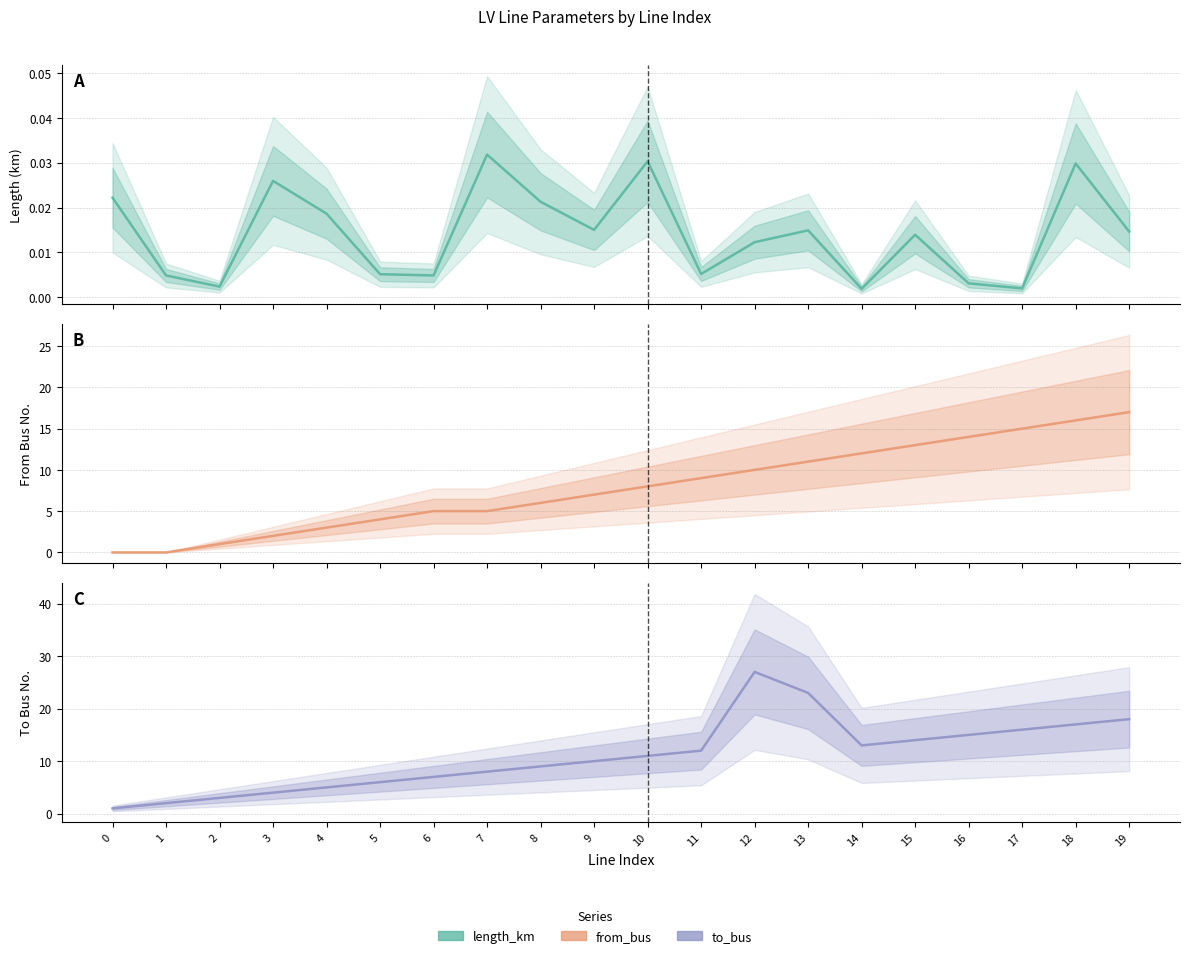

Reading right to left, transcribe all the data shown in this chart.

length_km: 19=0.0	18=0.0	17=0.0	16=0.0	15=0.0	14=0.0	13=0.0	12=0.0	11=0.0	10=0.0	9=0.0	8=0.0	7=0.0	6=0.0	5=0.0	4=0.0	3=0.0	2=0.0	1=0.0	0=0.0
from_bus: 19=17.0	18=16.0	17=15.0	16=14.0	15=13.0	14=12.0	13=11.0	12=10.0	11=9.0	10=8.0	9=7.0	8=6.0	7=5.0	6=5.0	5=4.0	4=3.0	3=2.0	2=1.0	1=0.0	0=0.0
to_bus: 19=18.0	18=17.0	17=16.0	16=15.0	15=14.0	14=13.0	13=23.0	12=27.0	11=12.0	10=11.0	9=10.0	8=9.0	7=8.0	6=7.0	5=6.0	4=5.0	3=4.0	2=3.0	1=2.0	0=1.0